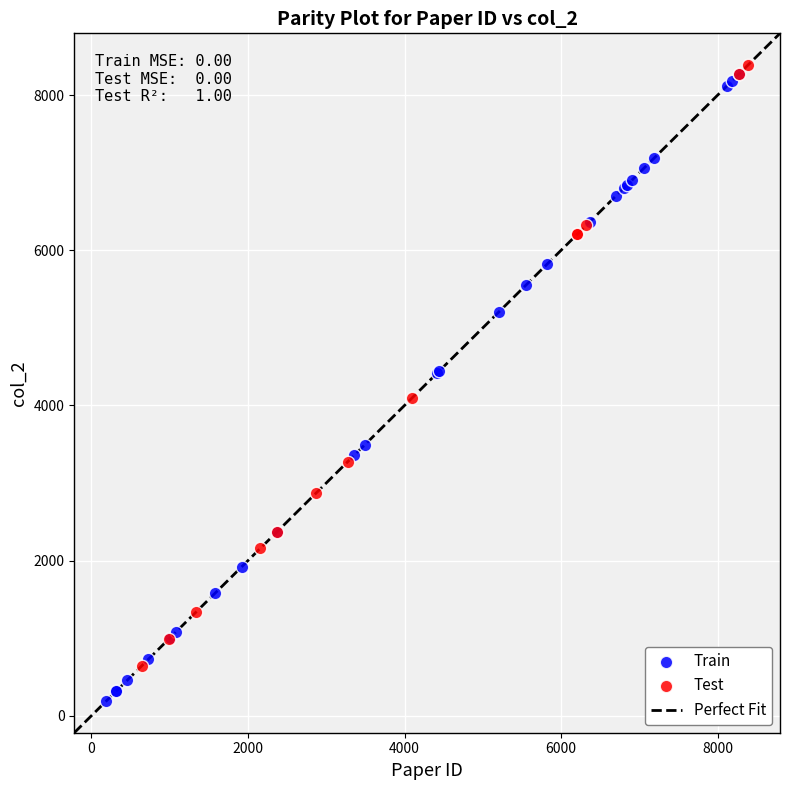

Which series reaches the minimum Y coordinate?

Train